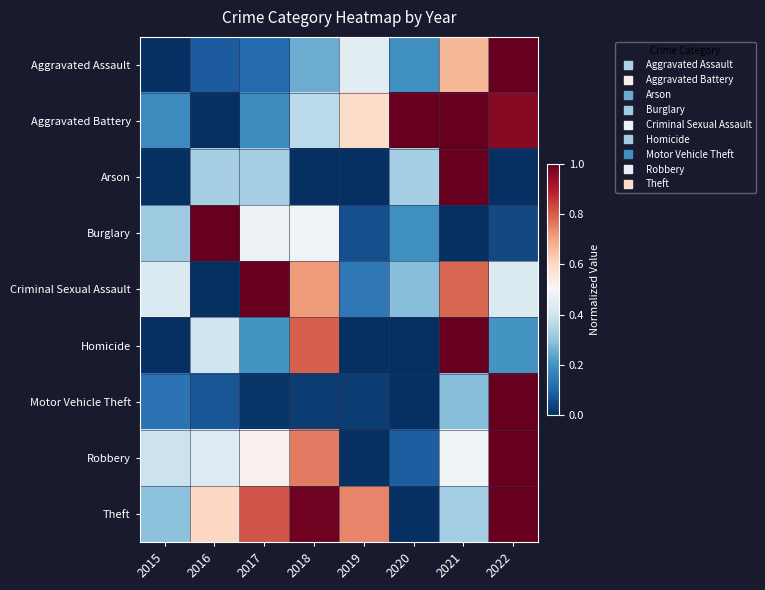

What is the spread (max minus min) of values at 2015?

0.4